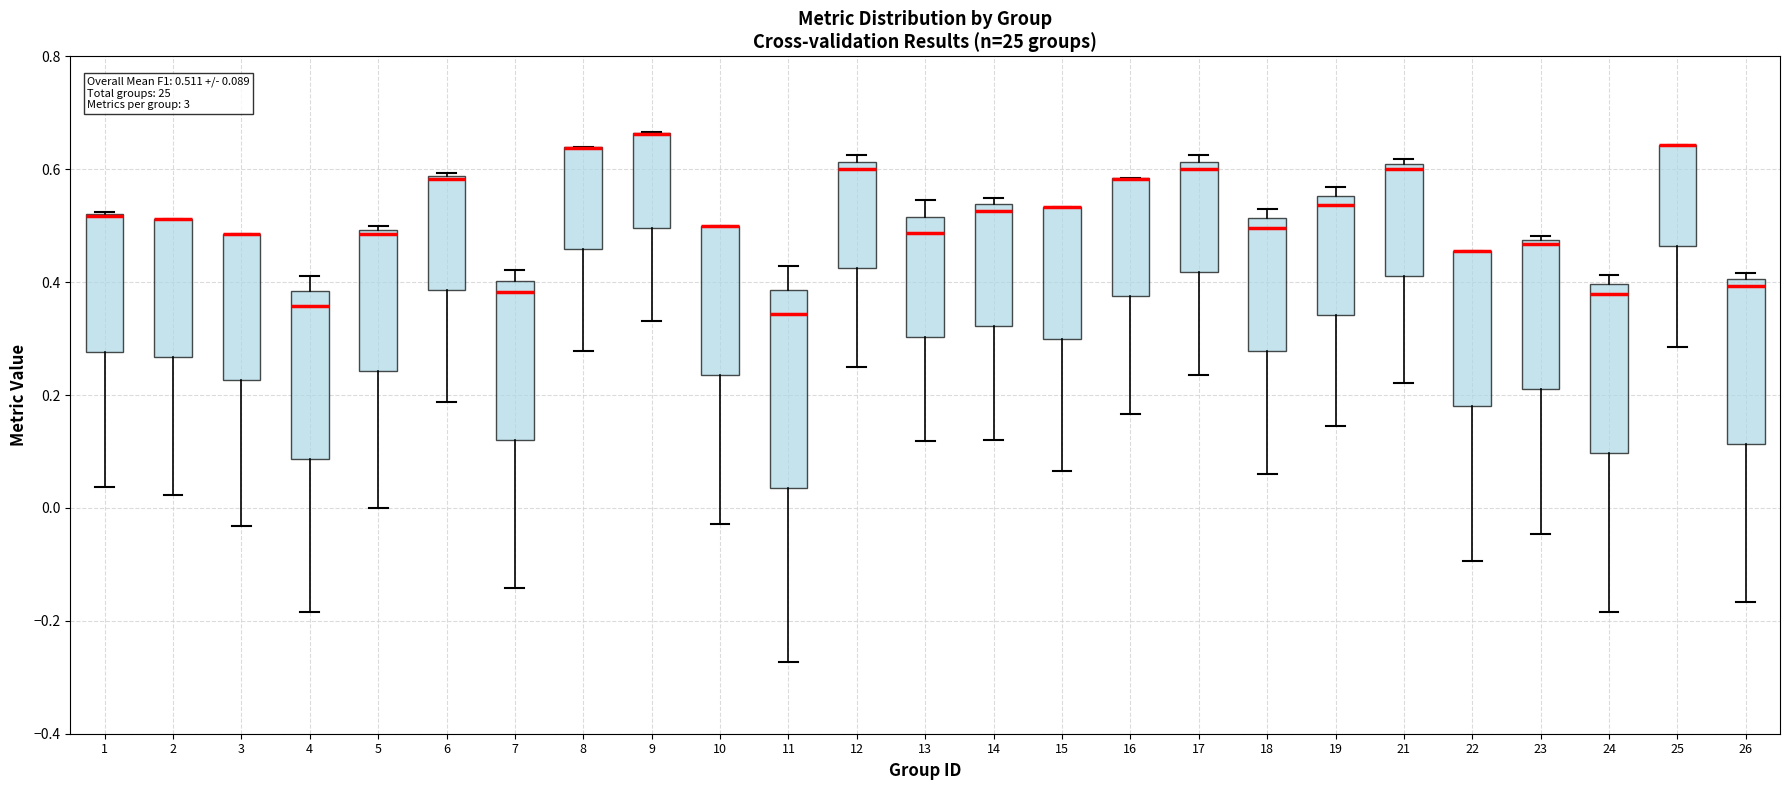

Comparing the boxes themselves (not the whiskers), which one is the tallest?

11